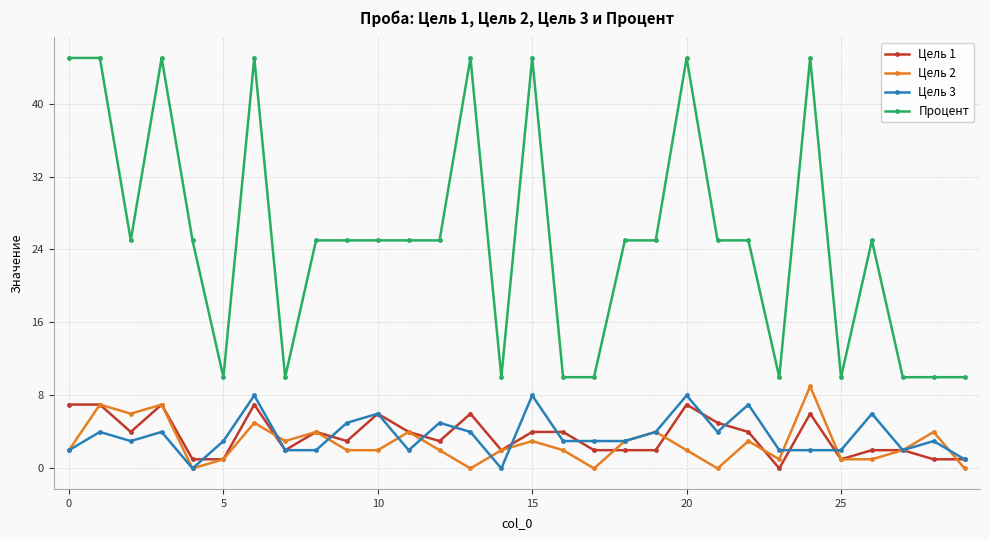

Count the Цель 2 values in the range 1 to 4.

20